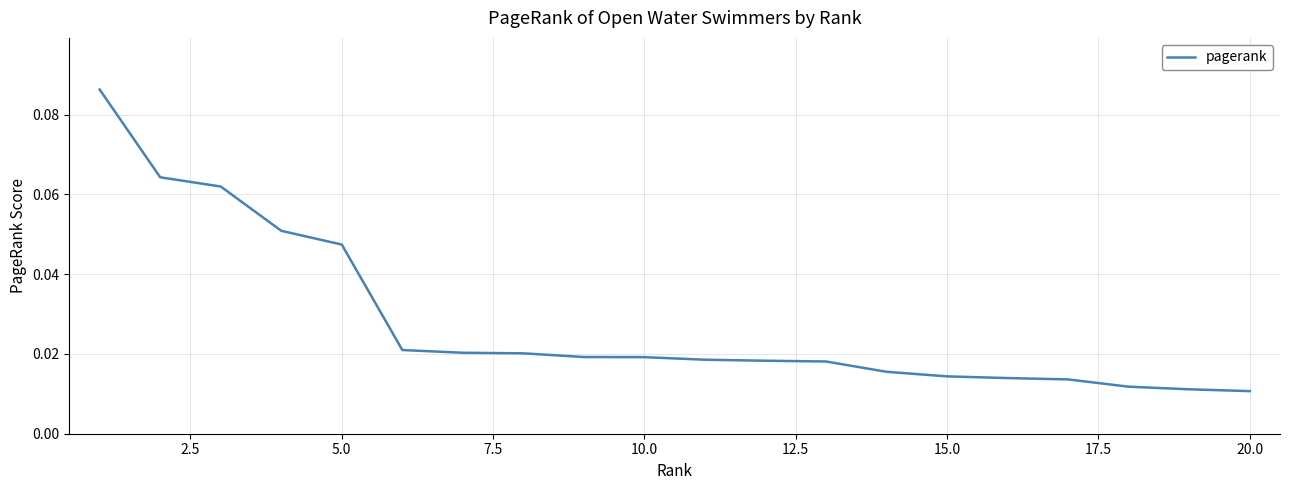

Reading right to left, what are all the values shown in this chart?

0.0	0.0	0.0	0.0	0.0	0.0	0.0	0.0	0.0	0.0	0.0	0.0	0.0	0.0	0.0	0.0	0.1	0.1	0.1	0.1